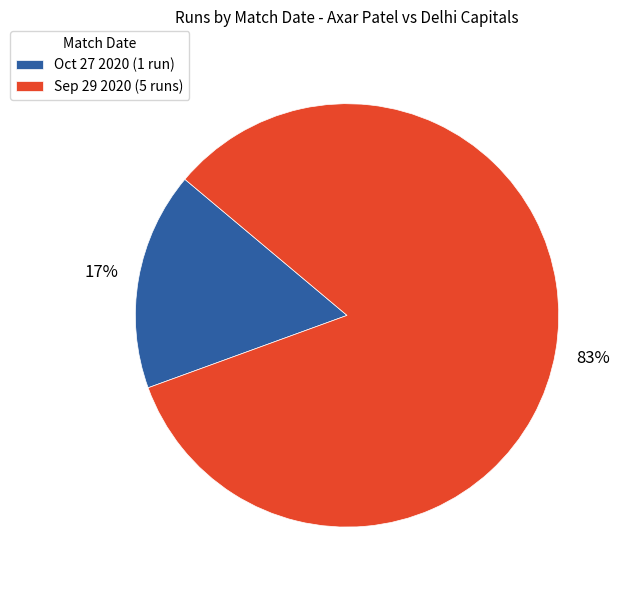

What percentage is the Sep 29 2020 slice, to the nearest percent?

83%